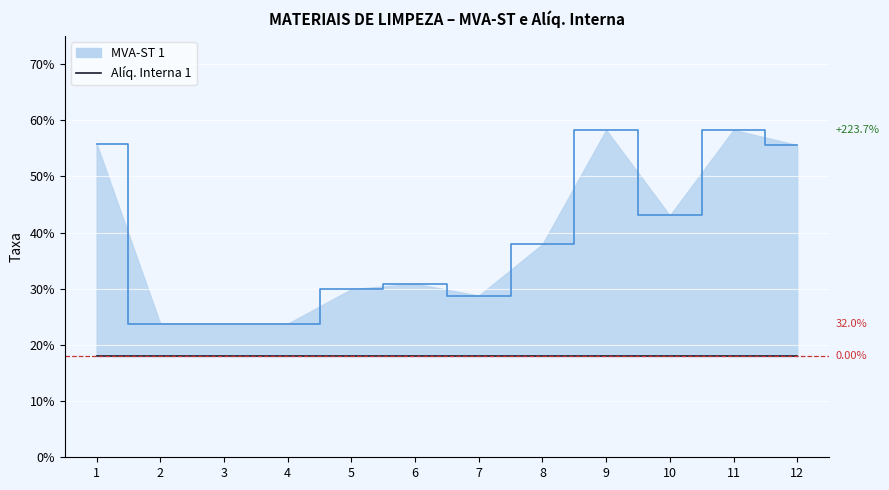

Count the number of categories in the chart.

12